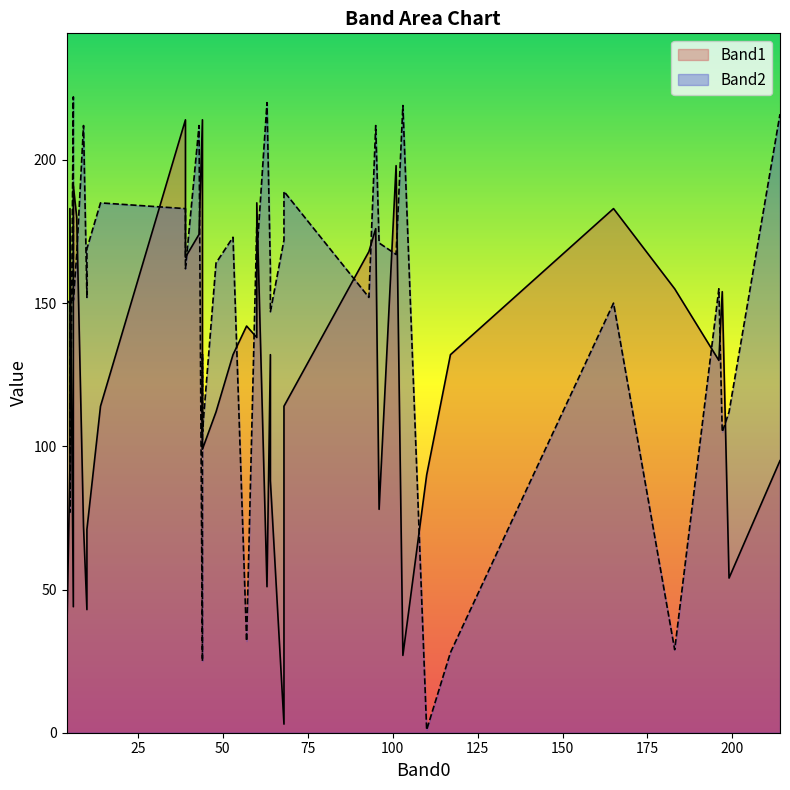

What is the minimum value shown in the chart?

1